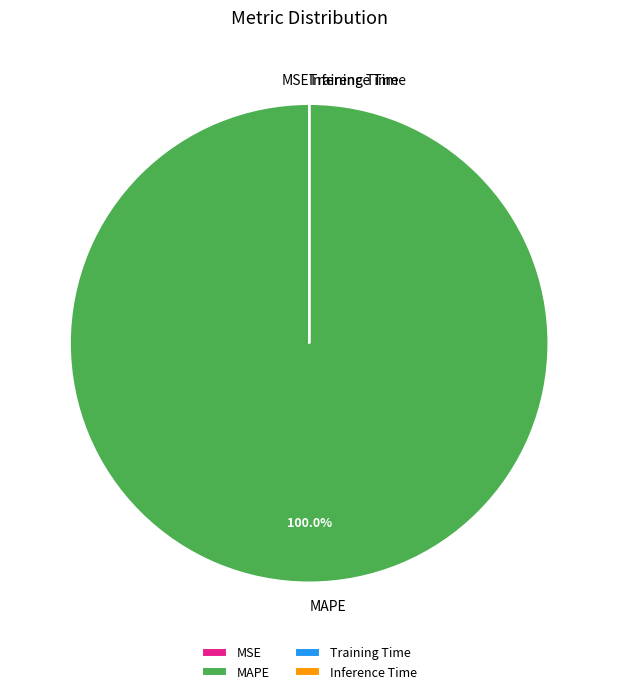

To the nearest percent, what is the average slice percentage?

25%